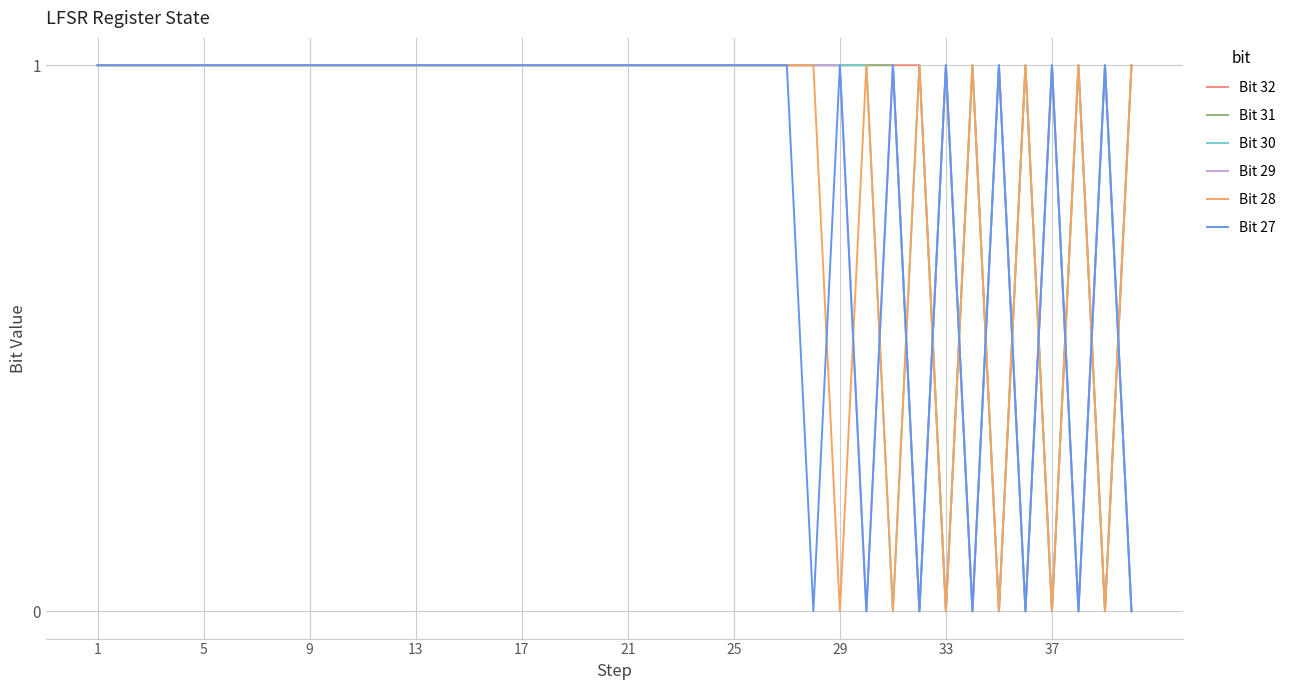

At how many categories does at least one series exceed 0?

40